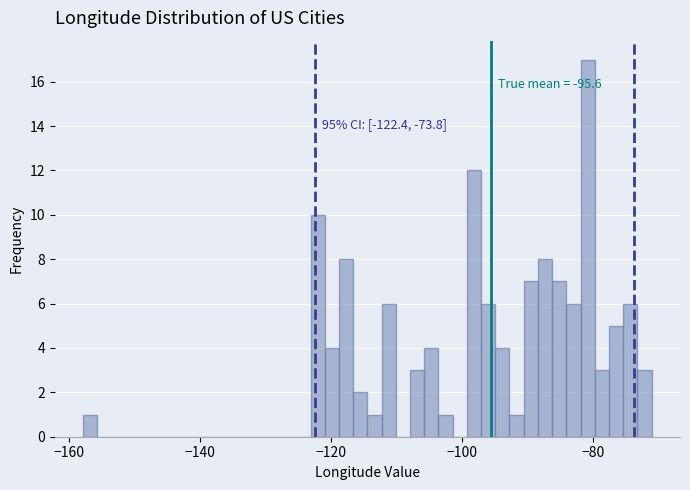

Around what value on the x-axis is the tallest bar? Give the approximate position of its centre, as read against the axis.

-80